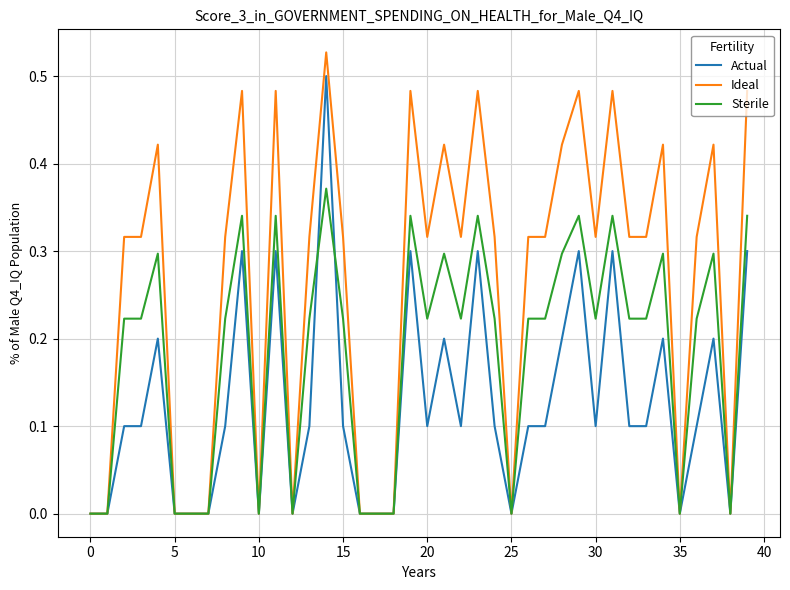

Which series has the largest range (max minus min)?

Ideal